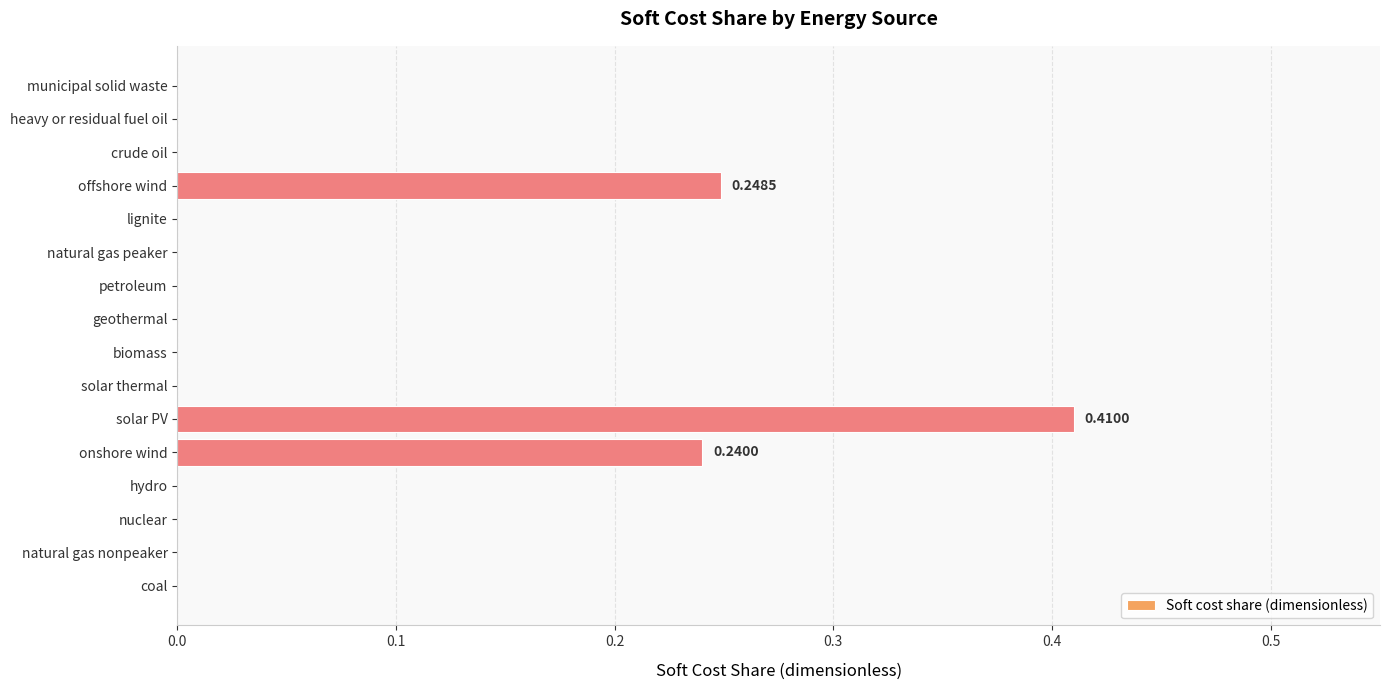

What is the sum of all values?

0.9